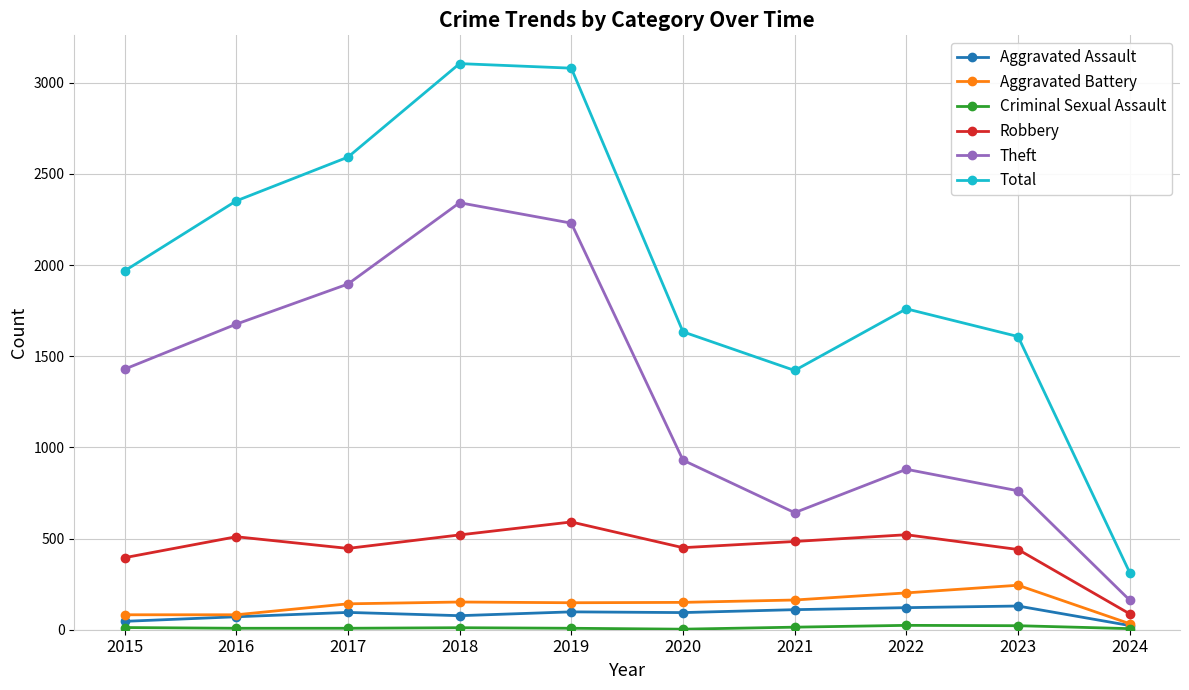

Which category has the highest value in the Robbery series?

2019